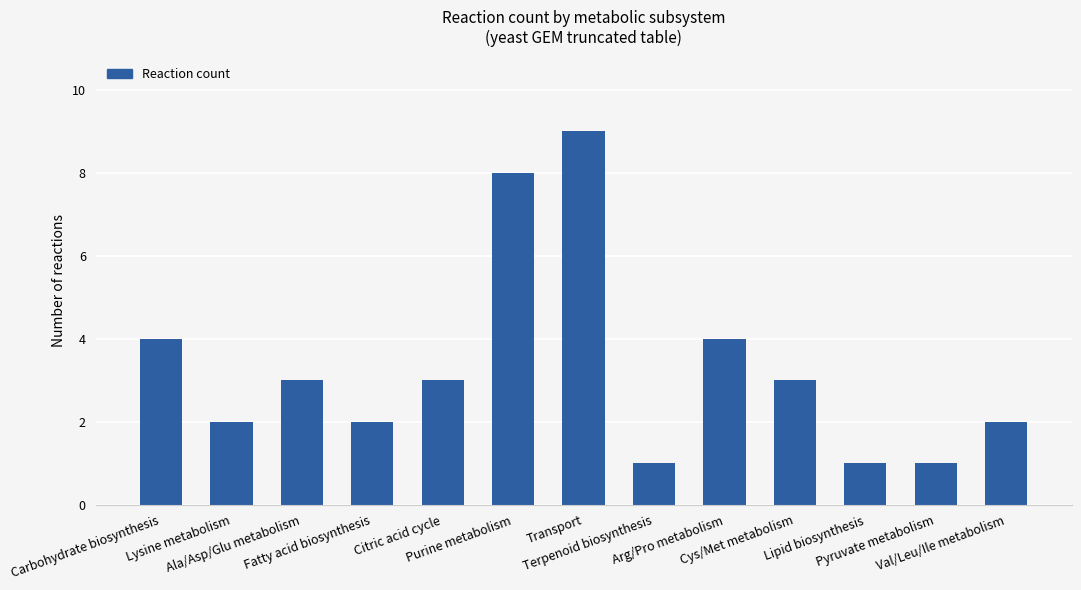

Is it true that the value at Citric acid cycle is 4?

False